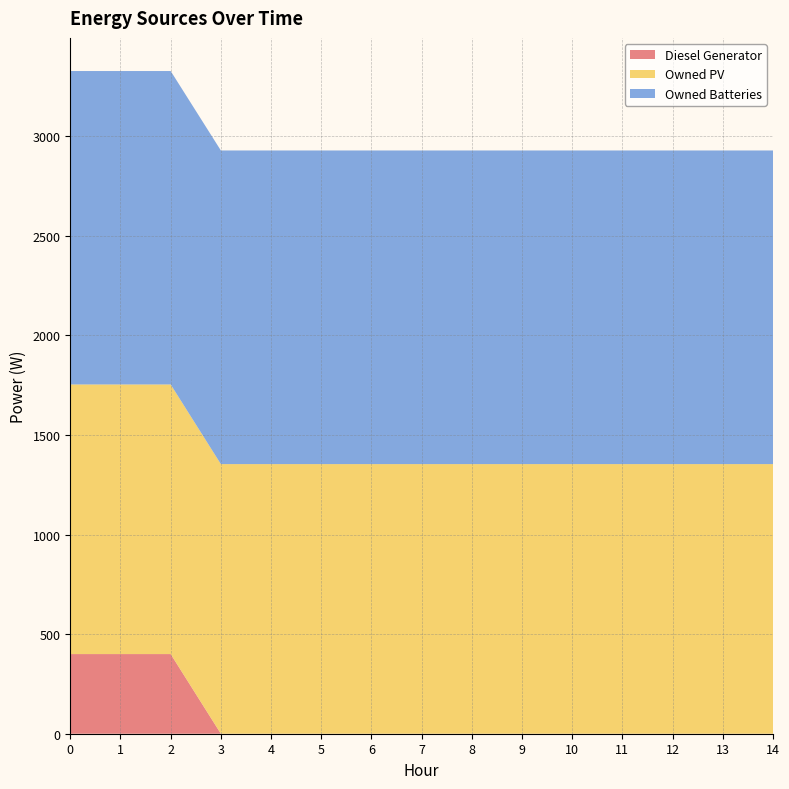

Reading right to left, list all the values displayed in this chart.

Diesel Generator: 14=0	13=0	12=0	11=0	10=0	9=0	8=0	7=0	6=0	5=0	4=0	3=0	2=400	1=400	0=400
Owned PV: 14=1354	13=1354	12=1354	11=1354	10=1354	9=1354	8=1354	7=1354	6=1354	5=1354	4=1354	3=1354	2=1354	1=1354	0=1354
Owned Batteries: 14=1575	13=1575	12=1575	11=1575	10=1575	9=1575	8=1575	7=1575	6=1575	5=1575	4=1575	3=1575	2=1574	1=1574	0=1574